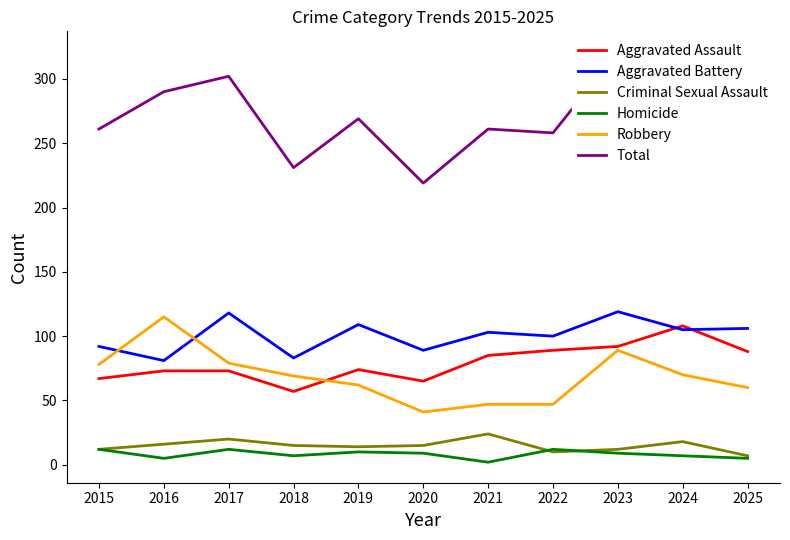

Rank the series at 2025 from highest to lowest value.

Total, Aggravated Battery, Aggravated Assault, Robbery, Criminal Sexual Assault, Homicide